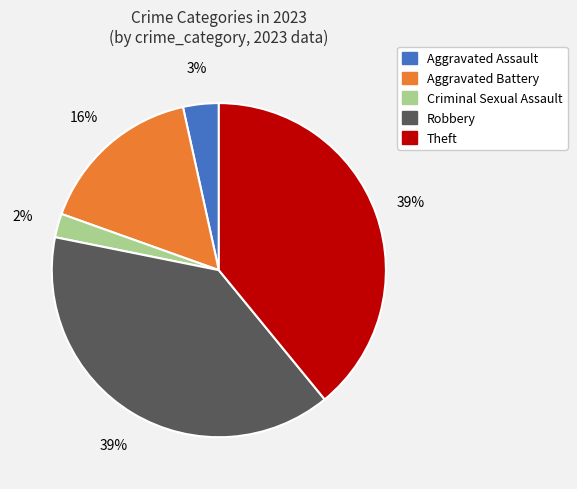

To the nearest percent, what is the difference between the largest and smallest slice percentages?

37%